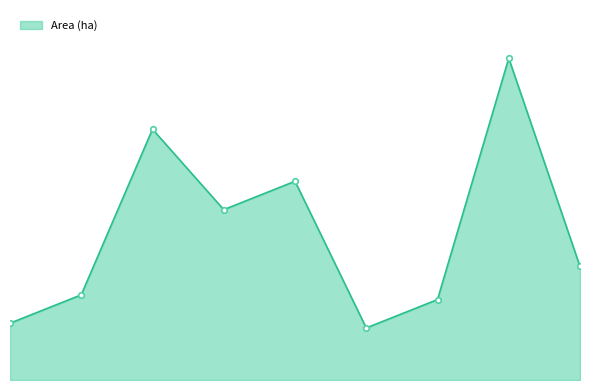

Is this an area chart (filled region under the line)?

Yes